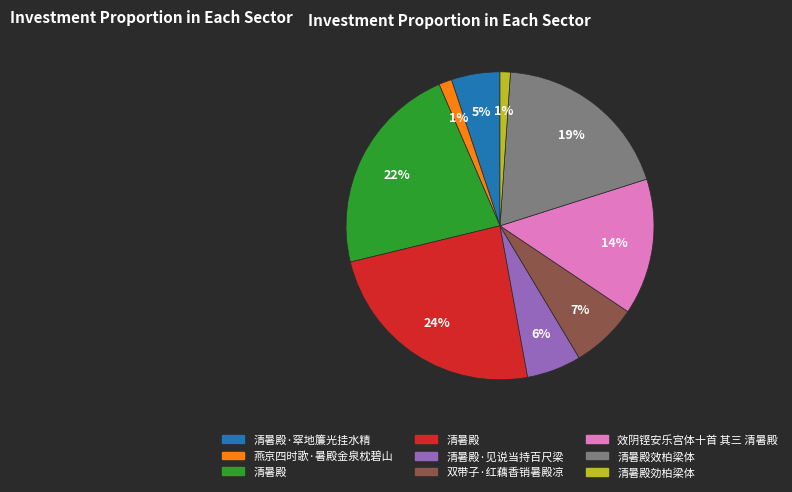

Is there any slice that represents more than half of the pie?

No